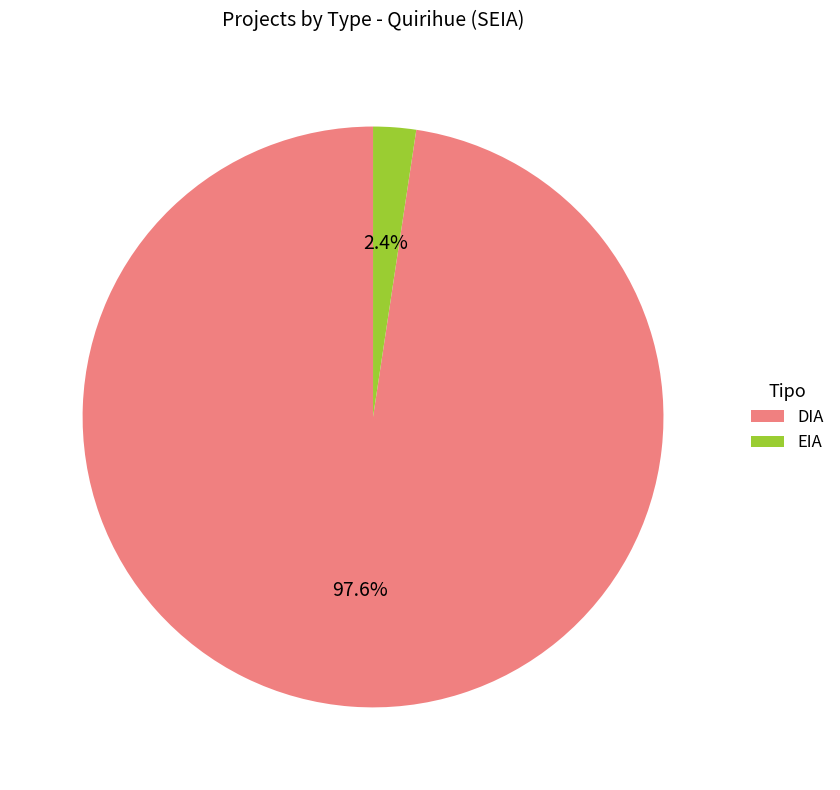

Rank the categories by value from highest to lowest.

DIA, EIA